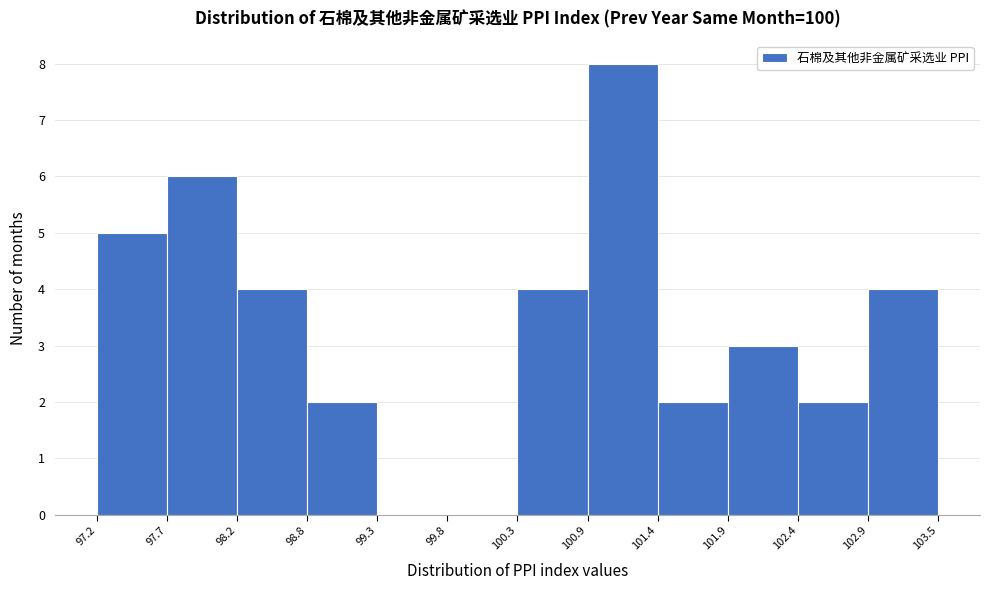

Over which range of the x-axis is the bar tallest?

100.9 to 101.4